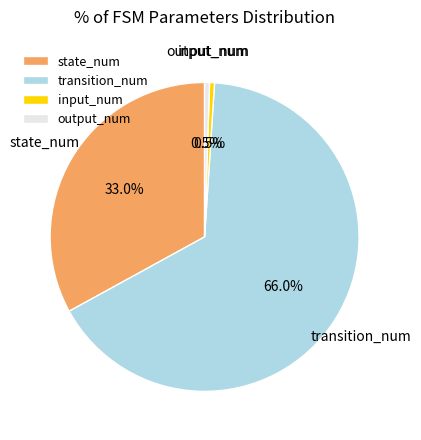

What percentage is the transition_num slice, to the nearest percent?

66%